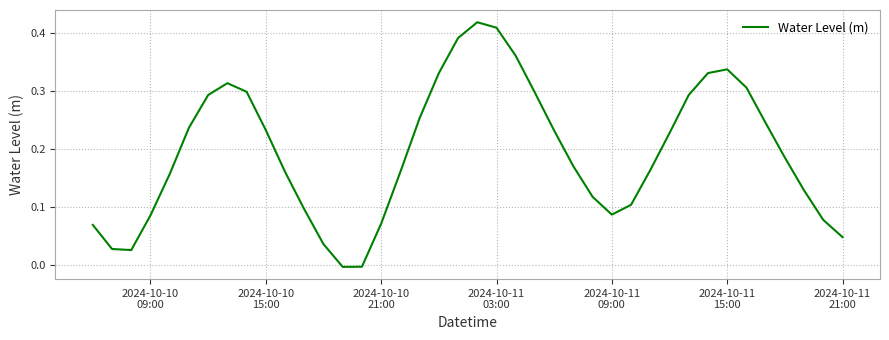

Does the chart have visible grid lines?

Yes